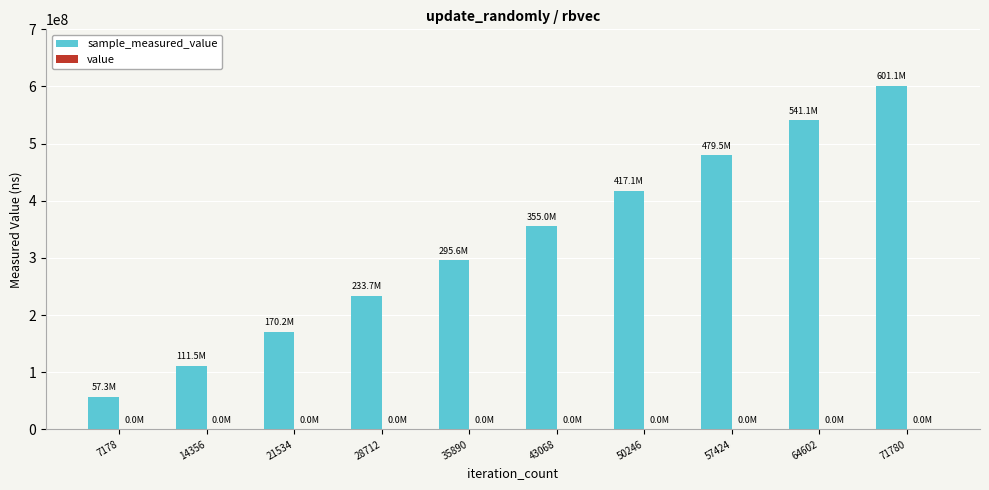

At which category is the sum across all series the highest?

71780